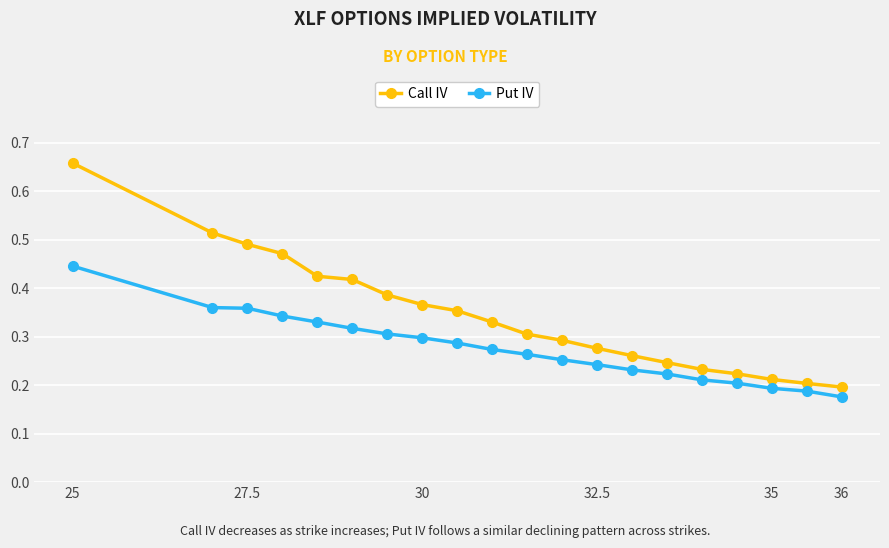

Which series has the largest range (max minus min)?

Call IV